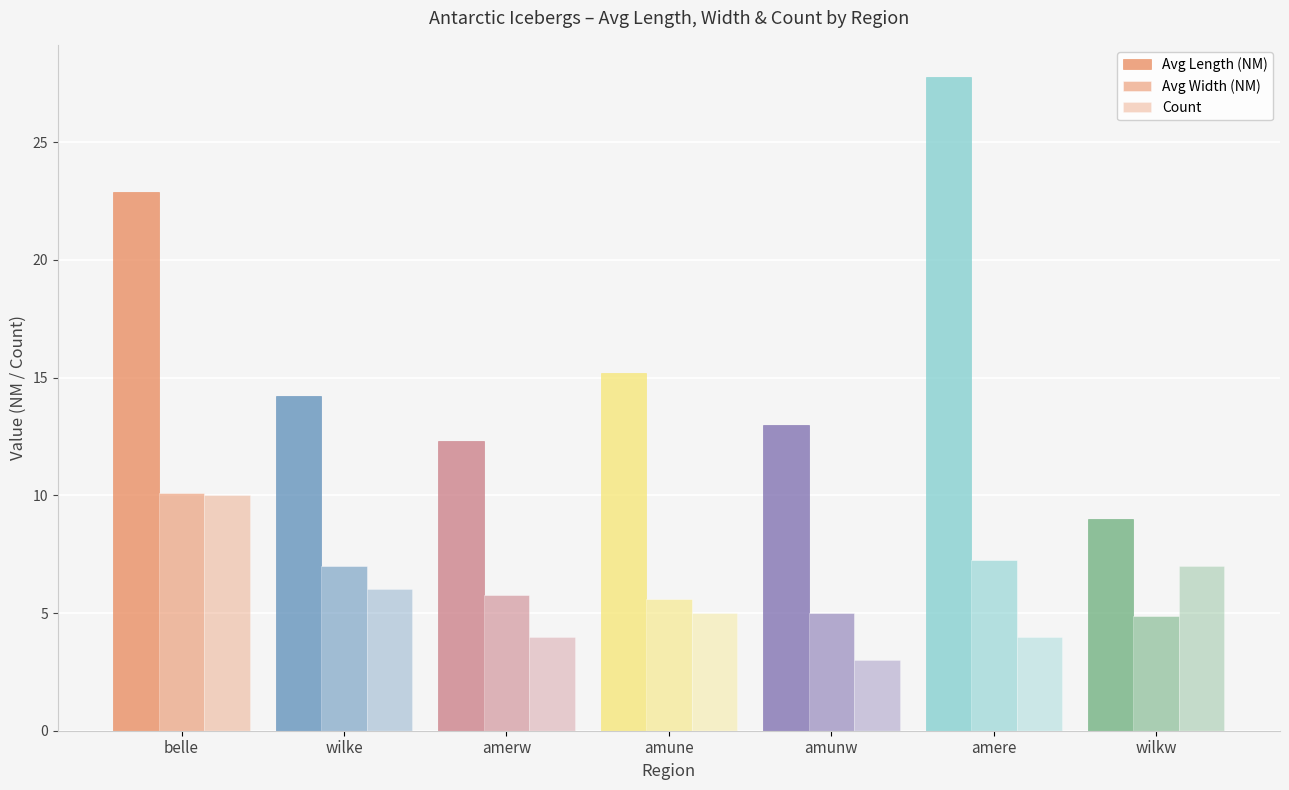

What is the label of the 6th bar from the left?

amere